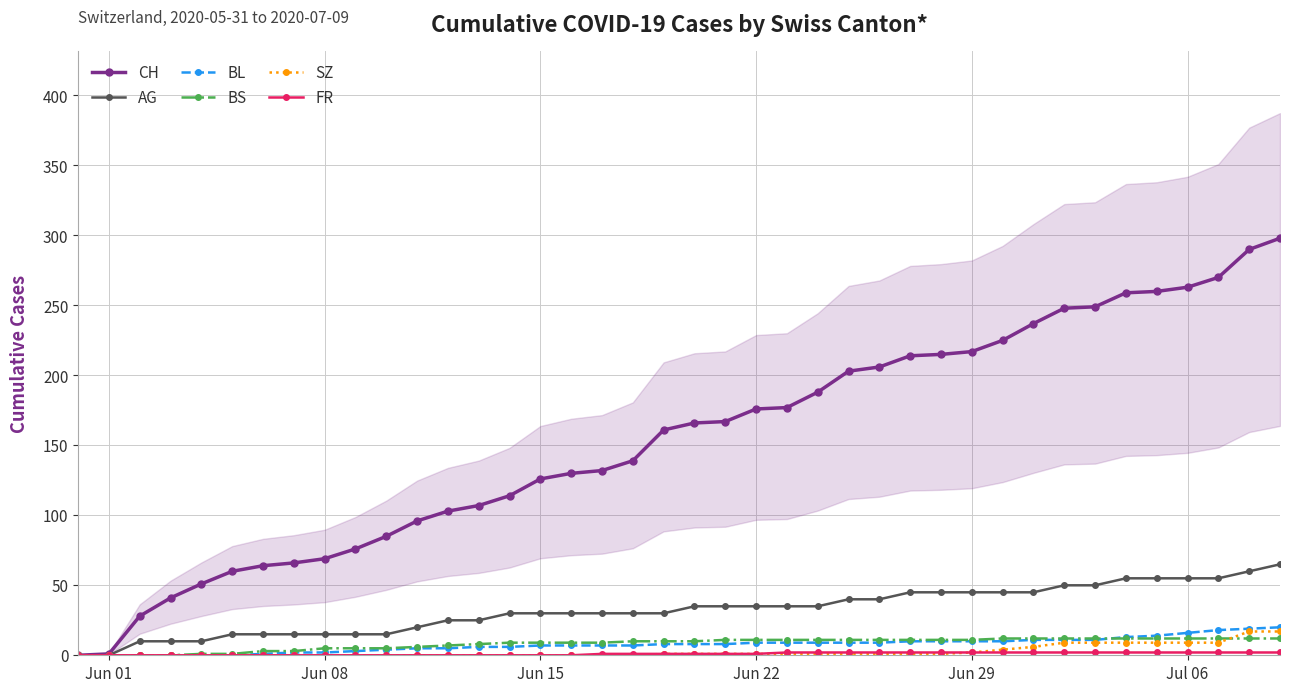

The CH series shows 188 at Jun 15. True or false?

False